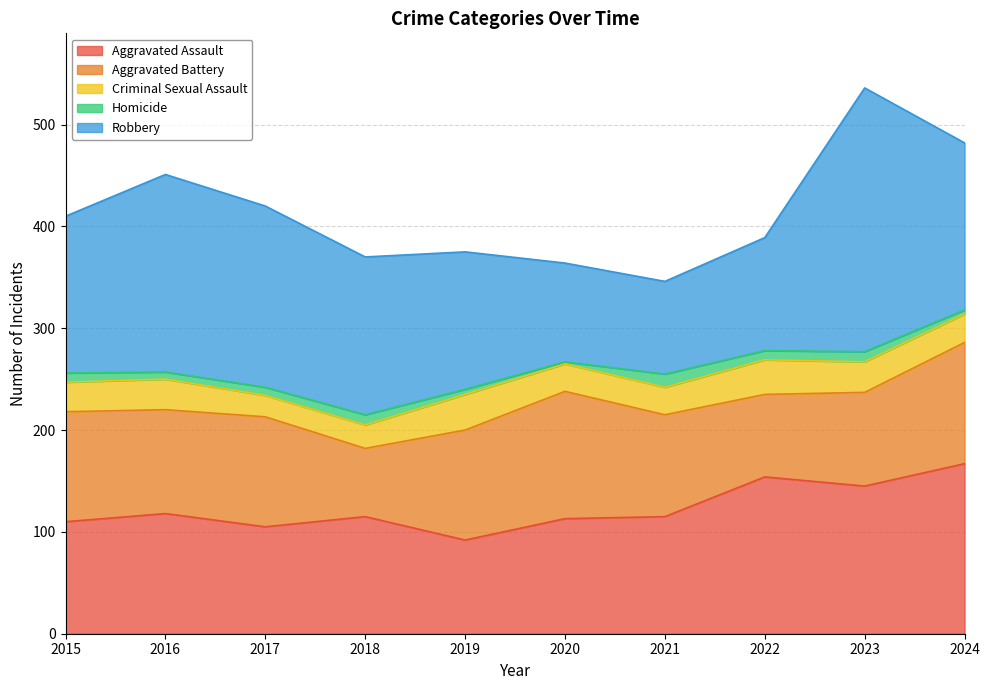

True or false: Robbery and Homicide cross at least once.

False